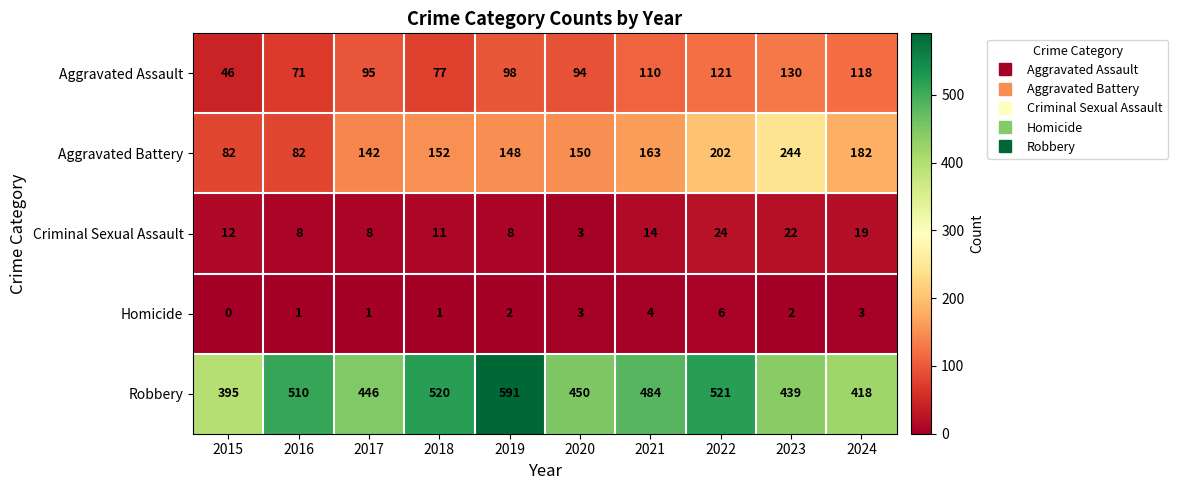

At which label is Aggravated Assault closest to 88?

2020